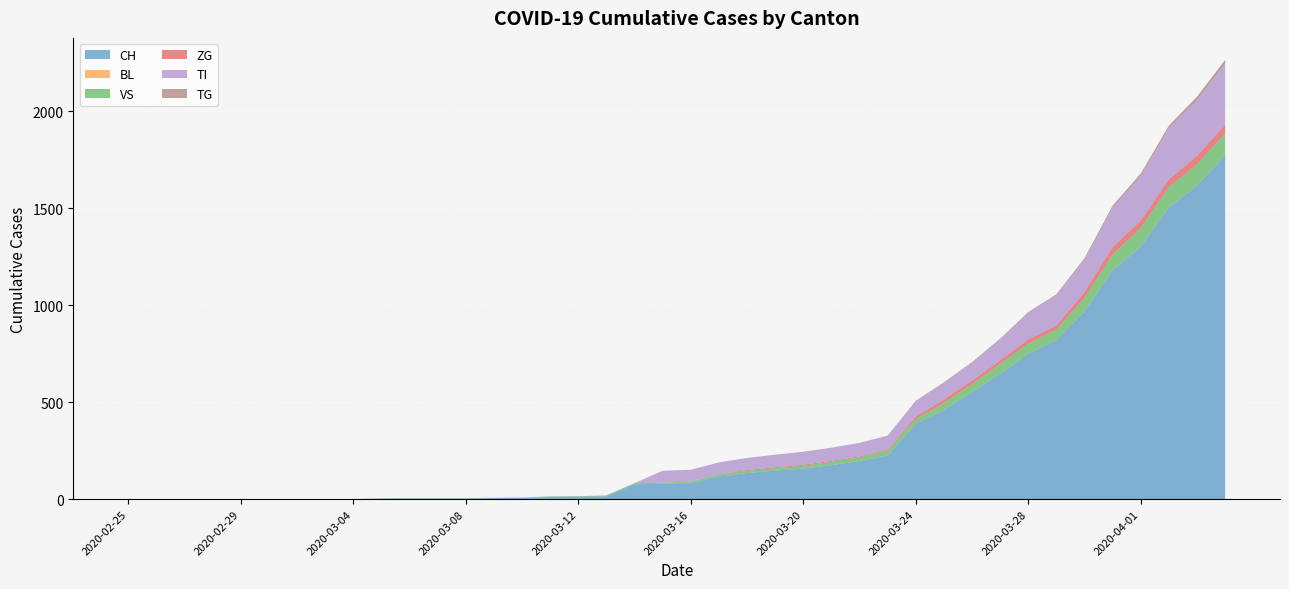

Reading left to right, what are all the values shown in this chart?

CH: 0	0	0	0	0	0	0	0	0	2	3	3	3	5	6	11	12	14	76	79	82	116	134	147	157	175	196	225	388	460	552	647	749	820	967	1180	1301	1504	1617	1773
BL: 0	0	0	0	0	0	0	0	0	0	0	0	0	0	0	0	0	0	0	0	0	0	0	0	0	0	0	0	0	0	0	0	0	0	0	0	0	0	0	0
VS: 0	0	0	0	0	0	0	0	0	2	2	2	2	2	2	3	3	5	6	6	8	11	11	12	15	17	19	24	25	35	41	50	53	54	71	81	96	104	109	112
ZG: 0	0	0	0	0	0	0	0	0	0	0	0	0	0	0	0	0	0	0	0	0	0	5	5	5	5	5	5	12	18	18	18	21	21	29	39	40	41	44	46
TI: 0	0	0	0	0	0	0	0	0	0	0	0	0	0	0	0	0	0	0	61	61	62	62	65	67	68	70	71	80	85	91	107	136	155	165	202	229	263	287	314
TG: 0	0	0	0	0	0	0	0	0	0	0	0	0	0	0	0	0	0	0	0	0	0	0	0	0	0	0	2	2	4	4	5	5	6	10	11	13	14	18	20